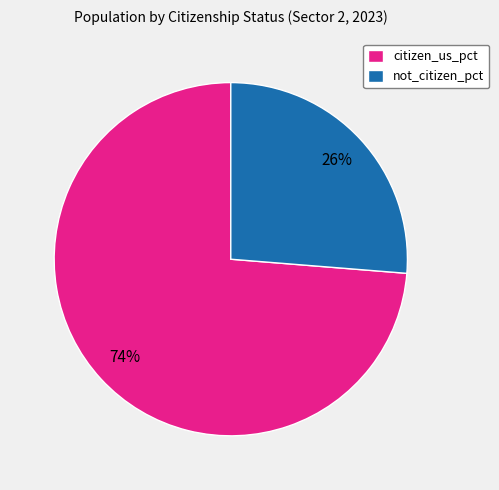

How many slices are in this pie chart?

2